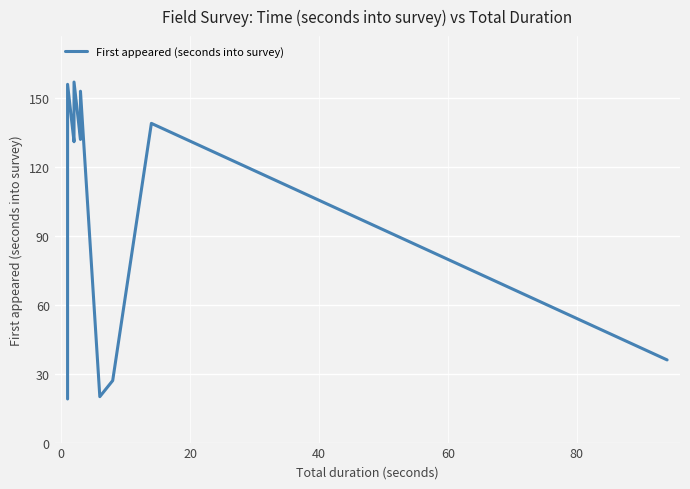

True or false: the data shows 18 at 40.

False